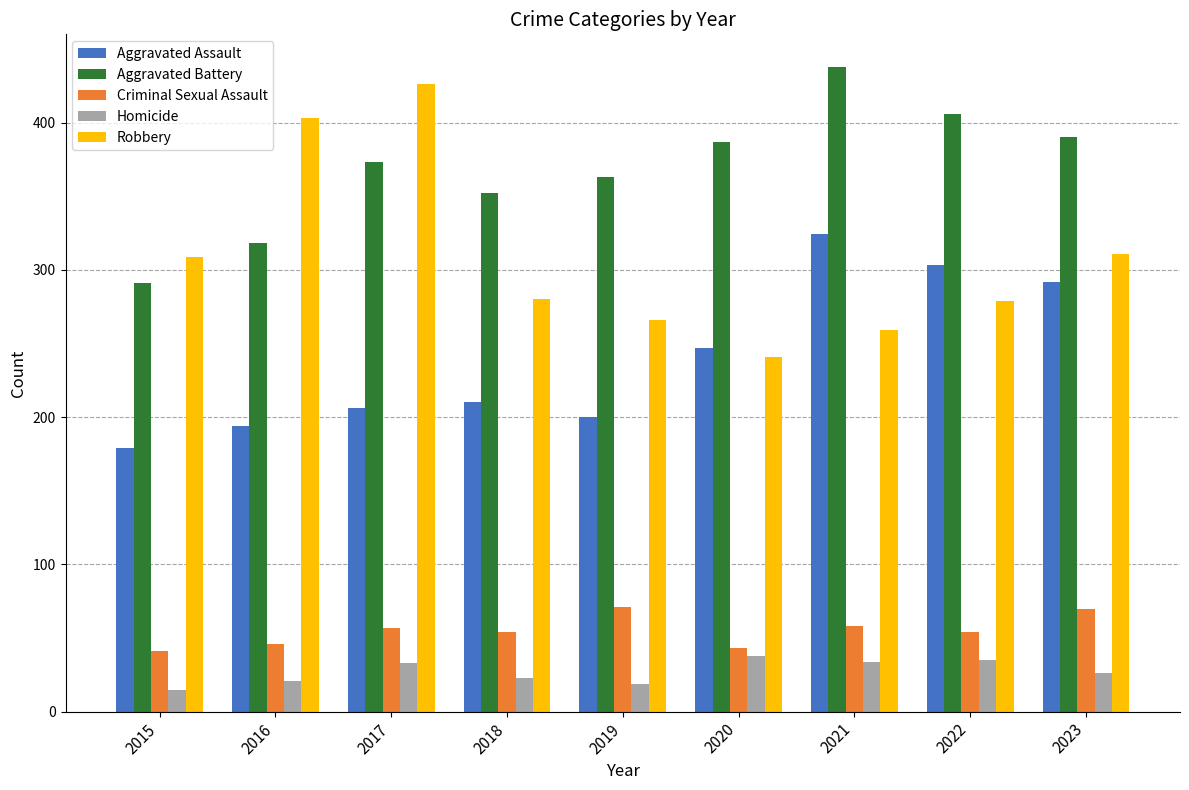

What is the minimum value for Robbery?

241